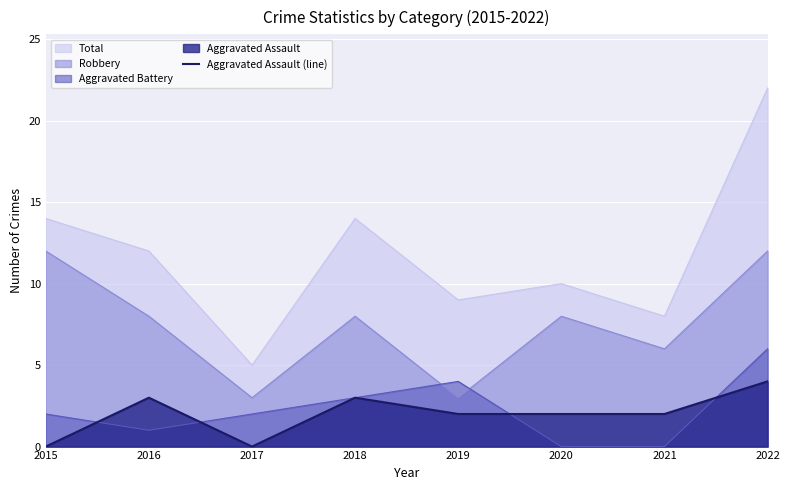

What is the value of the 8th point from the left?

4